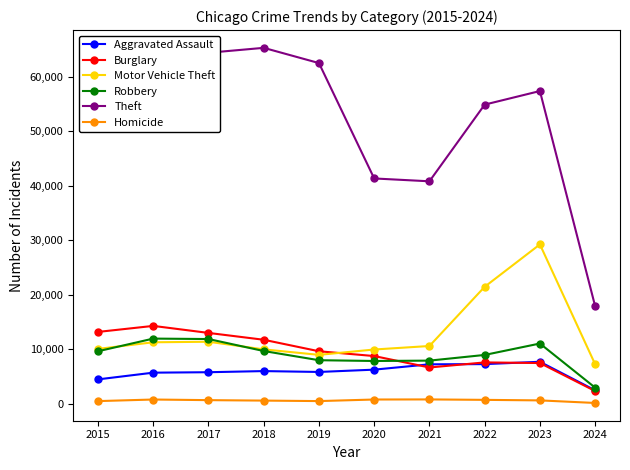

What is the spread (max minus min) of values at 2023?

56739